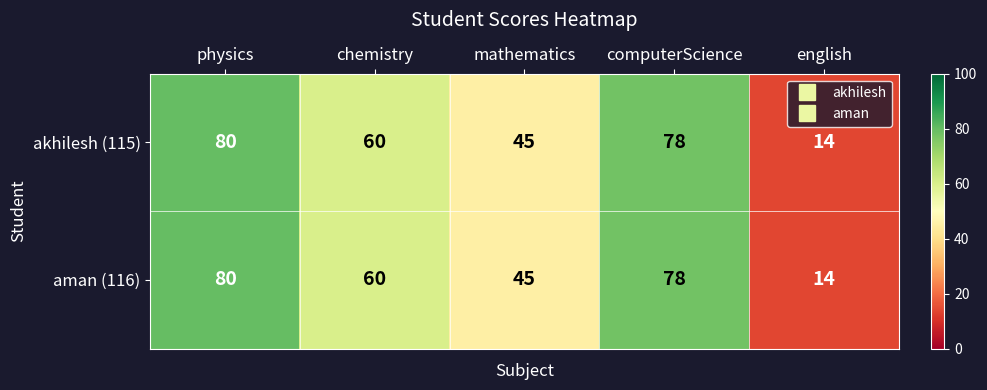

List the labels in order of aman (116) value, smallest first.

english, mathematics, chemistry, computerScience, physics